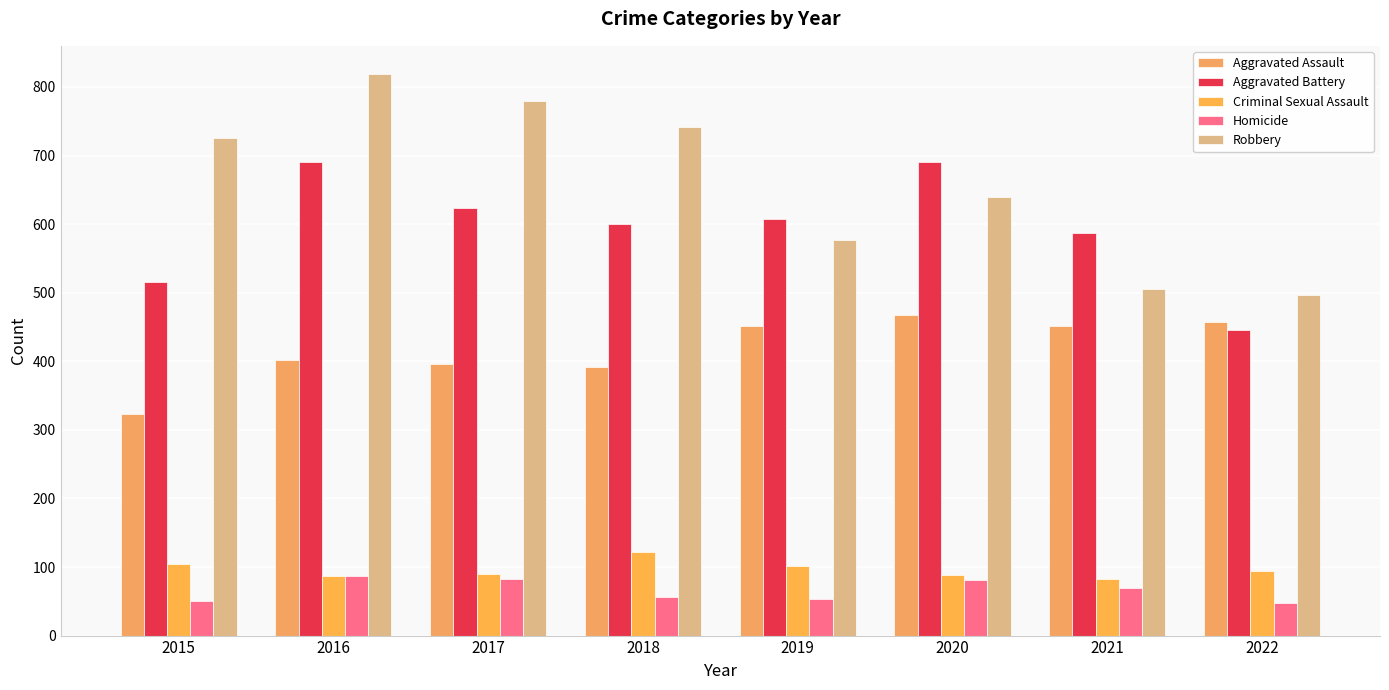

What is the sum of the Homicide values at 2015 and 2021?

119